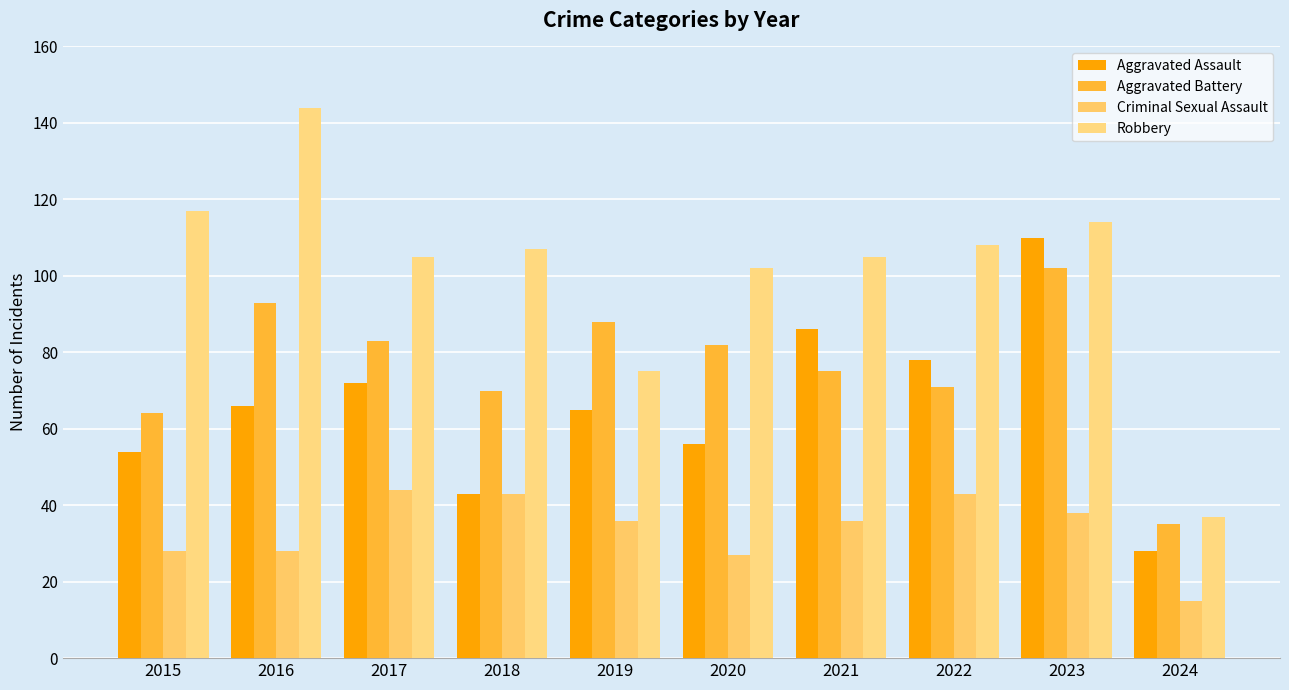

Rank the categories by Aggravated Battery value from highest to lowest.

2023, 2016, 2019, 2017, 2020, 2021, 2022, 2018, 2015, 2024